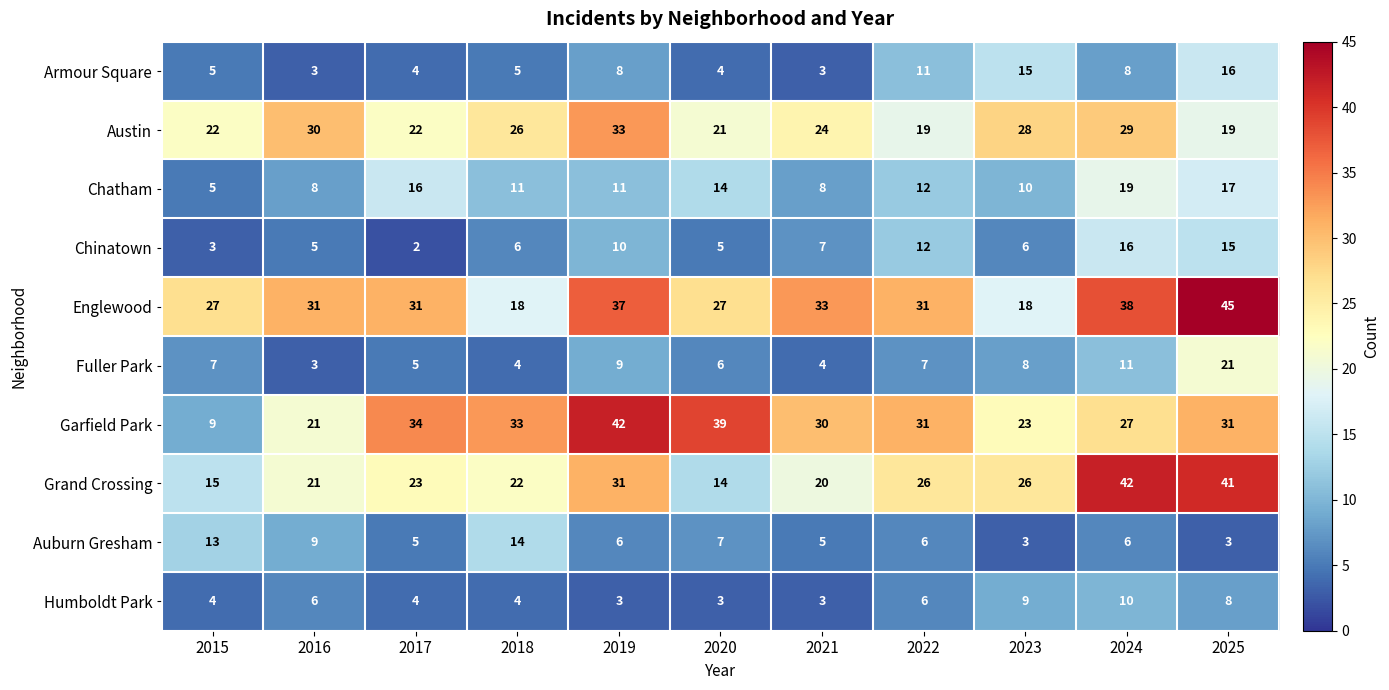

What is the average value of the Englewood series?

31